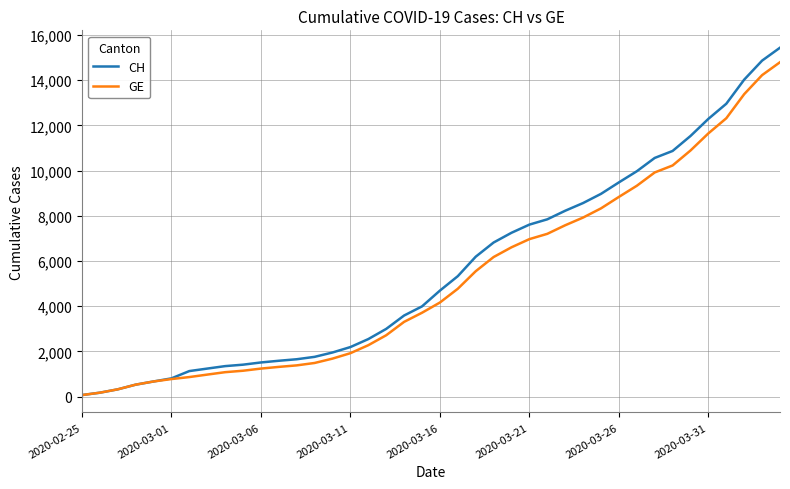

What is the highest value of the GE series?

14791